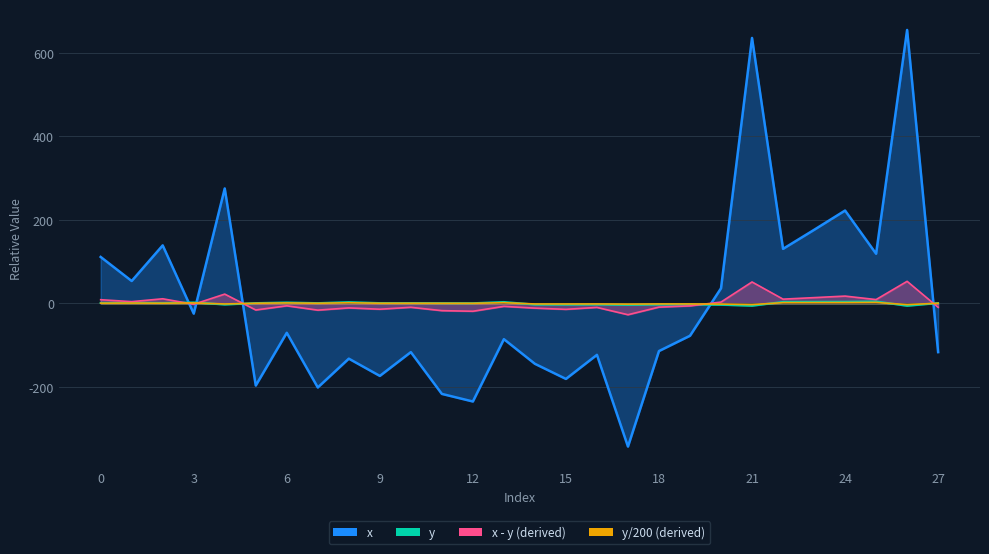

What are all the series names shown in the legend?

x, y